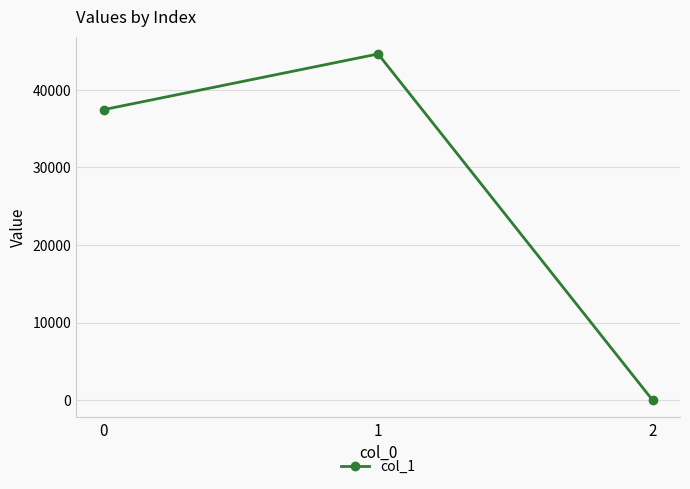

Is this an area chart (filled region under the line)?

No